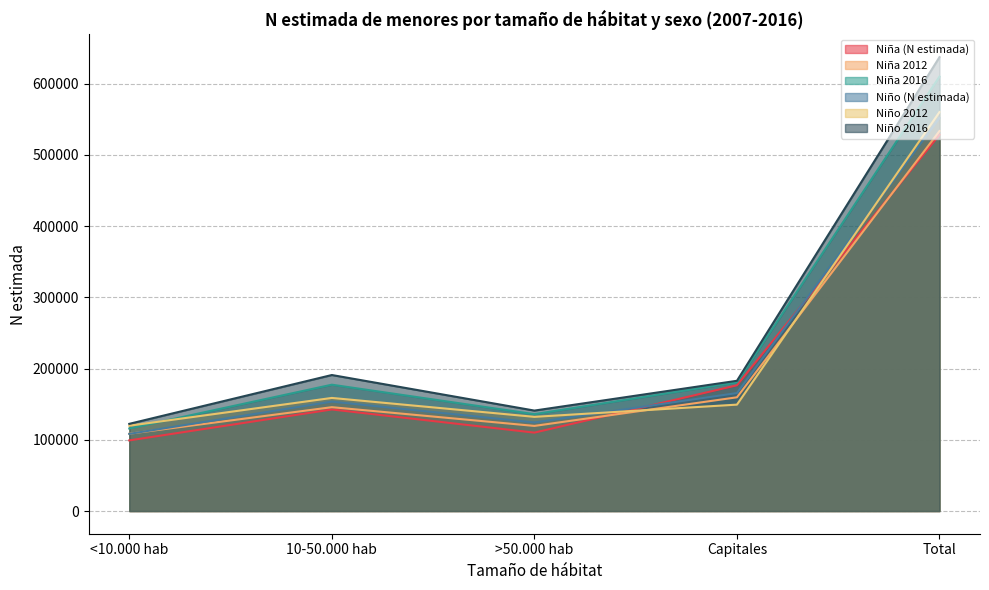

What is the value of the Niño 2012 point at the 2nd from the left?

158826